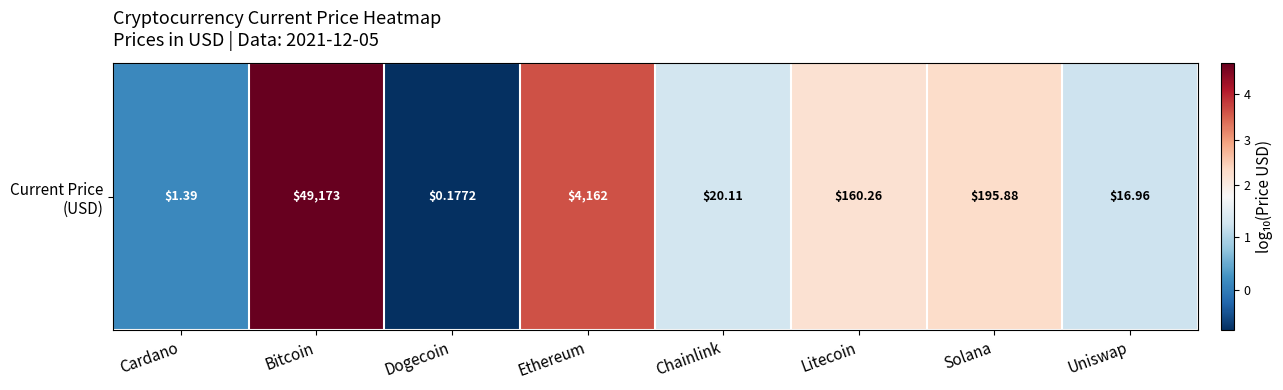

Between Solana and Bitcoin, which is larger?

Bitcoin